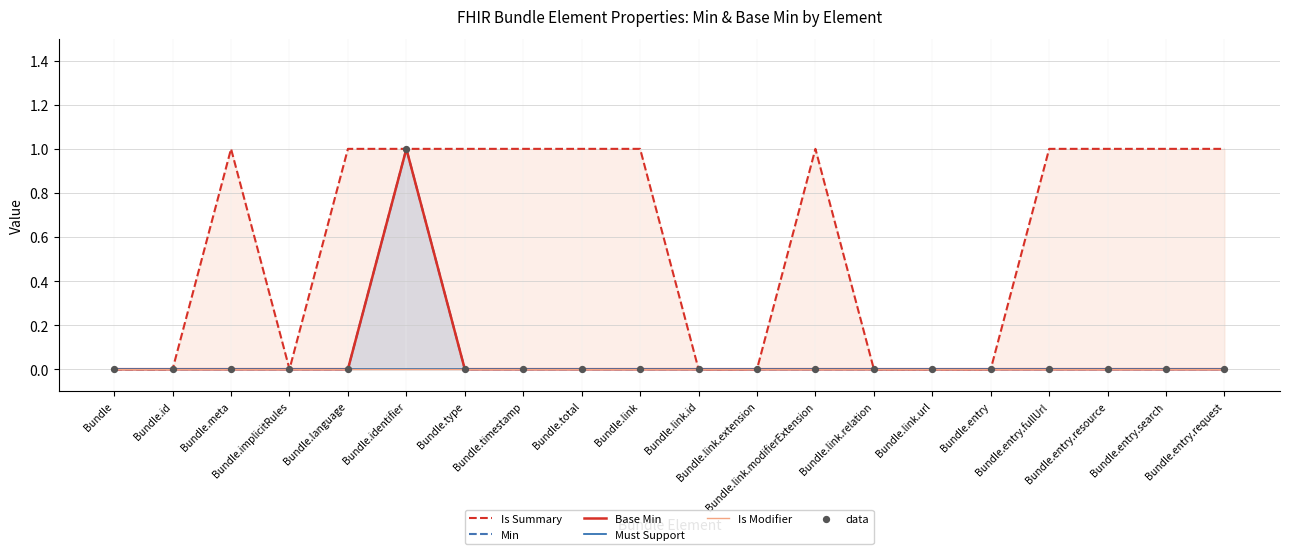

Which series has the widest spread of Y values?

Is Summary